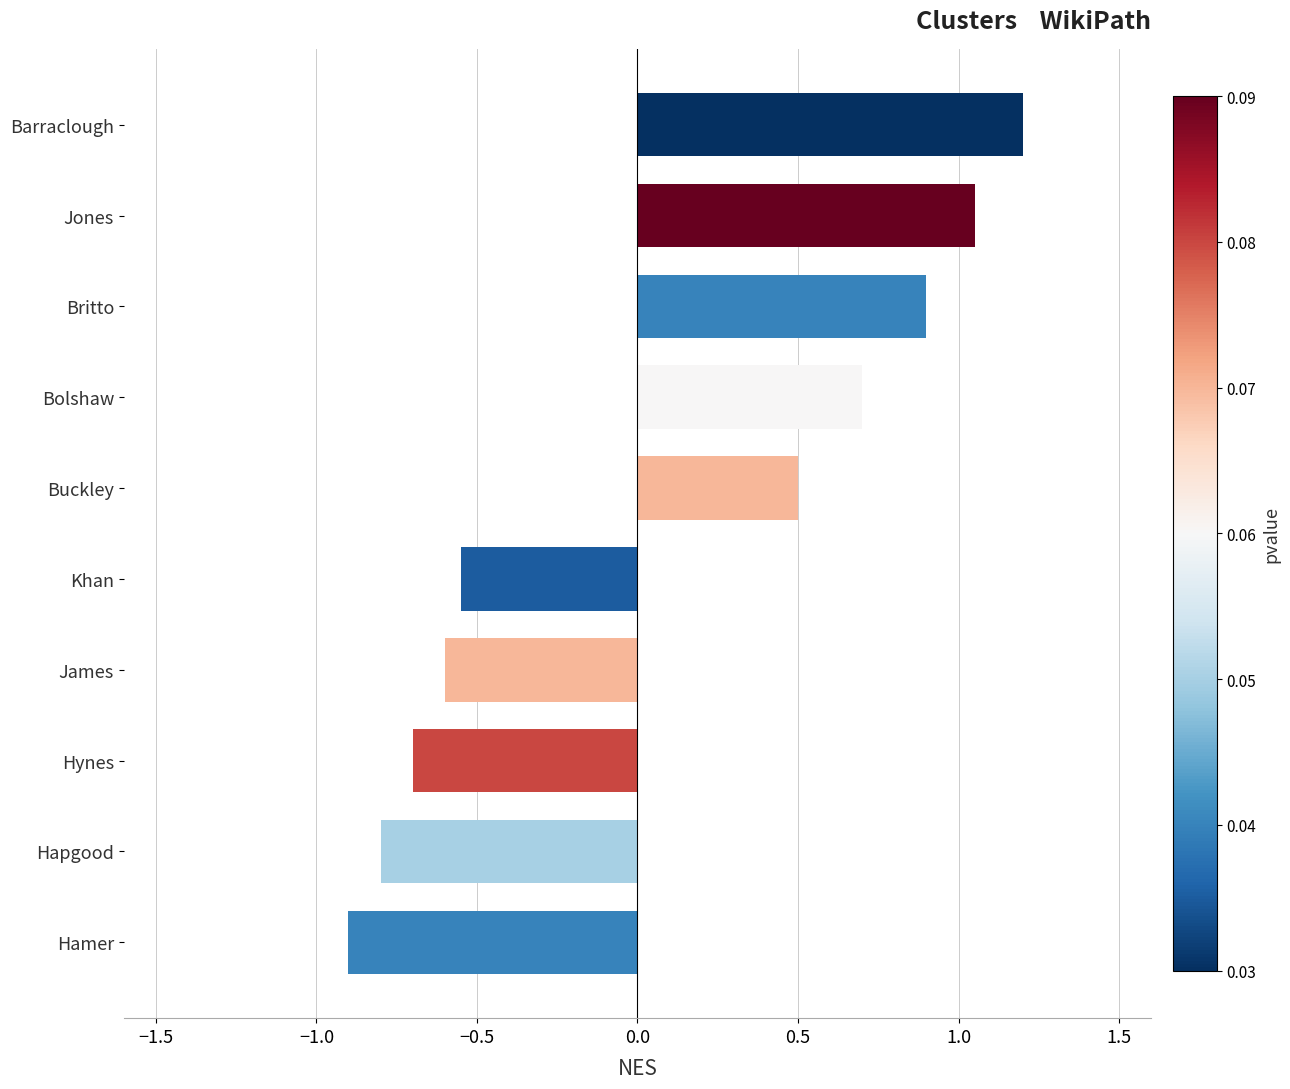

What is the label of the 4th bar from the top?

Bolshaw